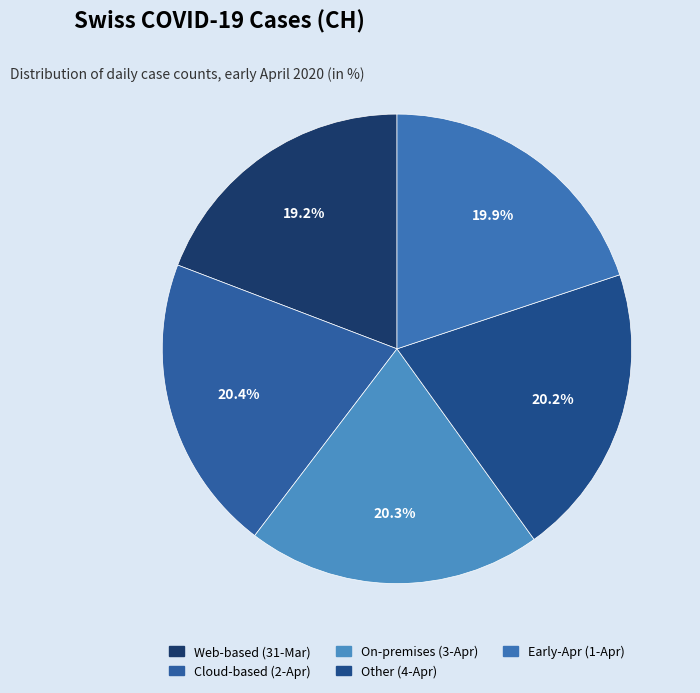

Which category has the biggest portion of the pie?

2020-04-02